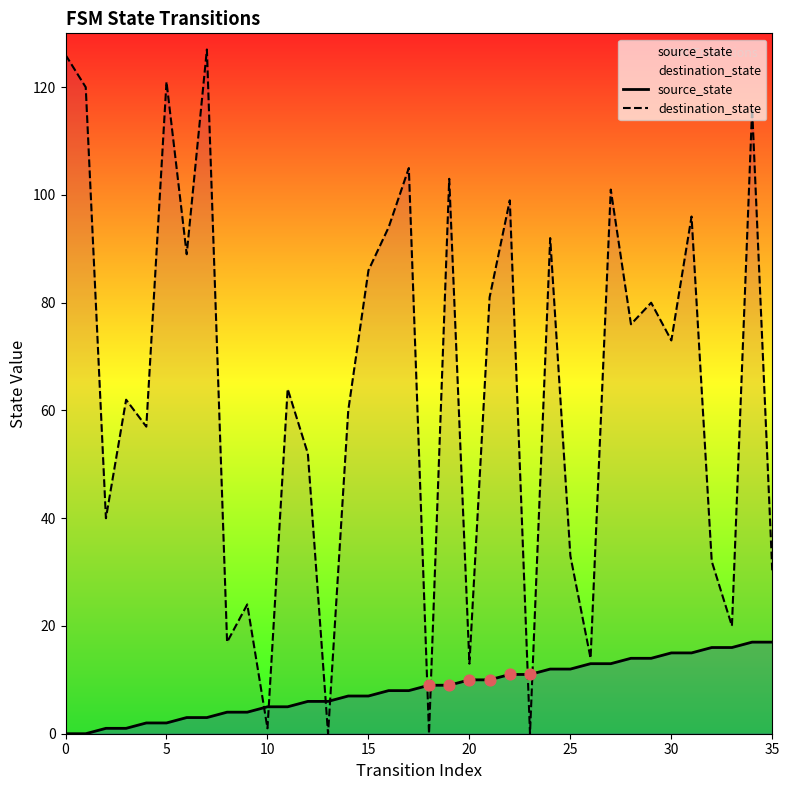

Which series contains the lowest Y value?

source_state